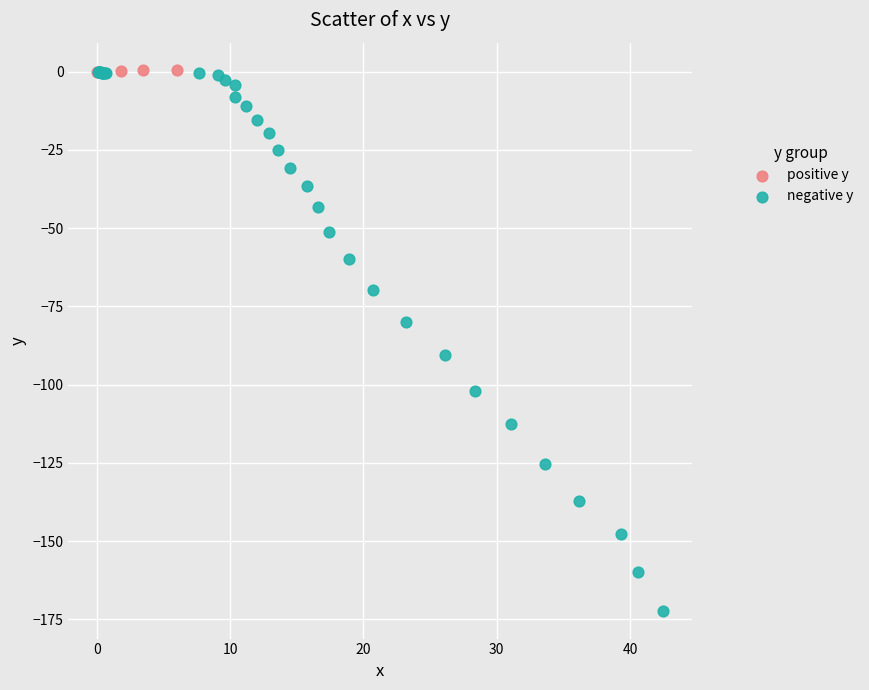

Which series has the largest Y range (max minus min)?

negative y